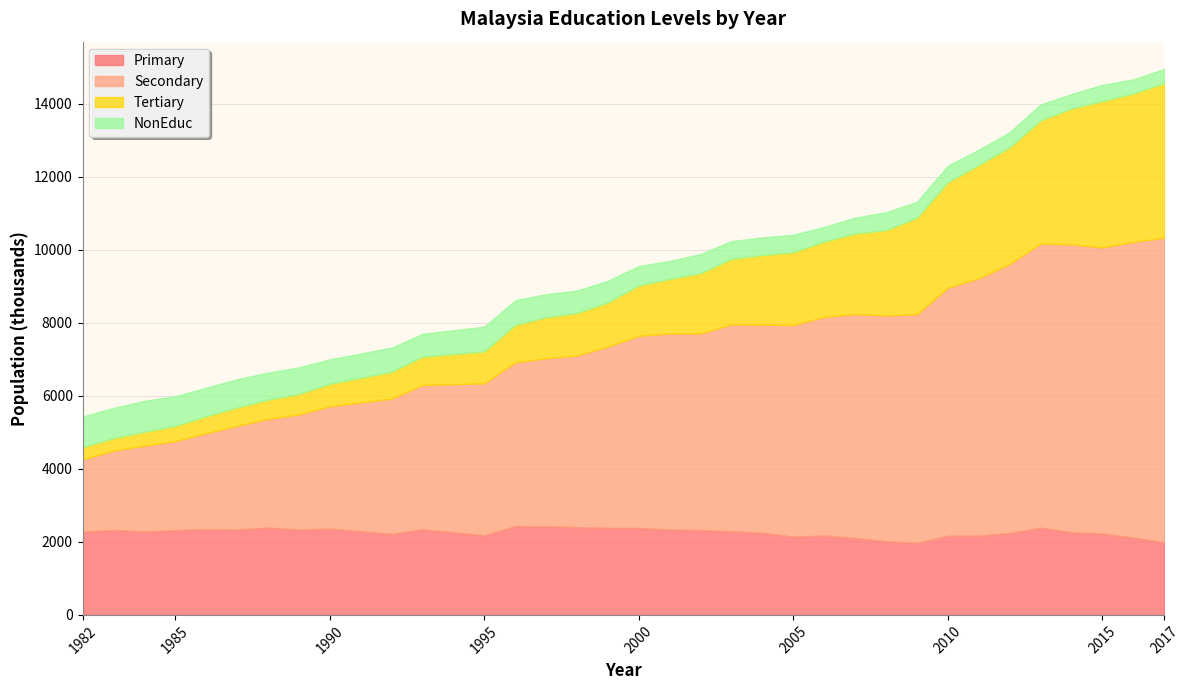

Which series has the largest total across all categories?

Secondary